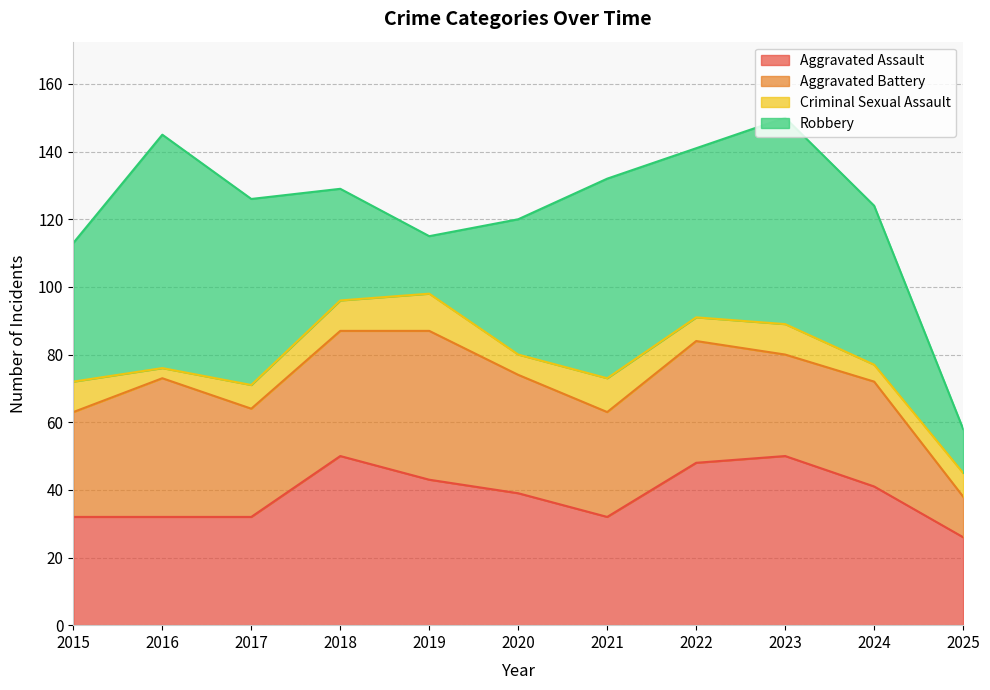

True or false: Aggravated Assault and Aggravated Battery cross at least once.

True